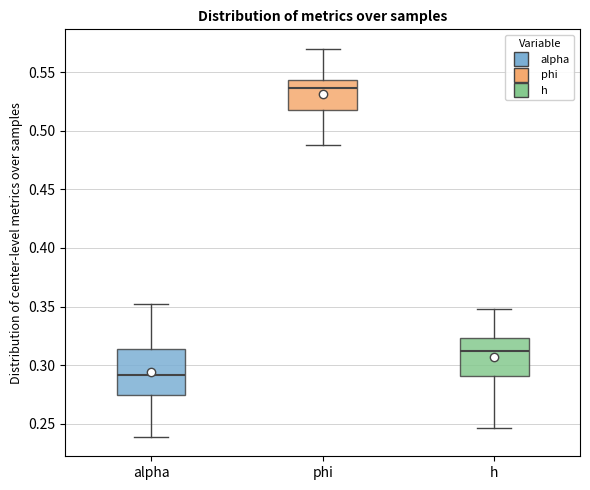

Where is the lower edge of the box for alpha on the y-axis? The values are not printed on the chart, so give them approximately, as read against the axis.

0.275